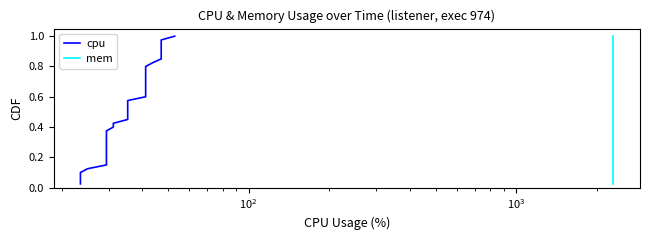

Which series has the widest spread of values?

cpu